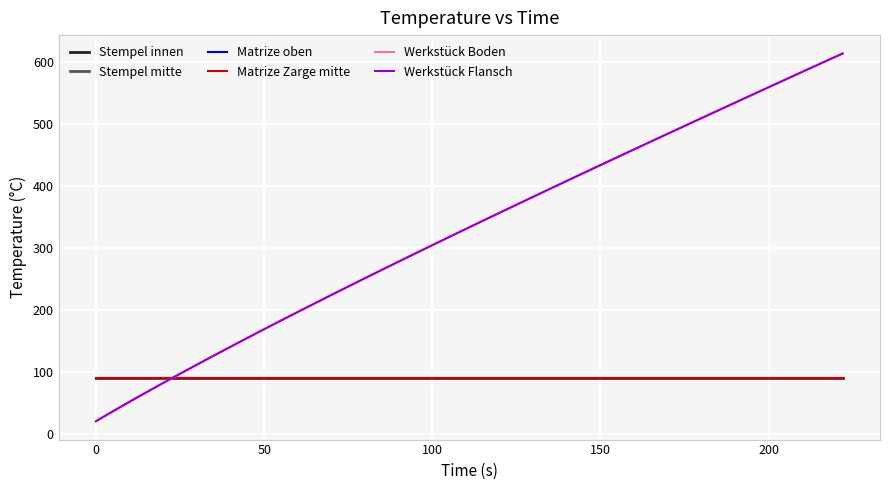

Is this an area chart (filled region under the line)?

No